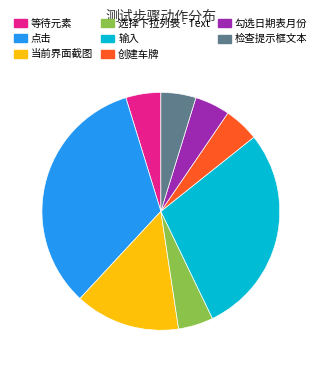

How many slices are in this pie chart?

8